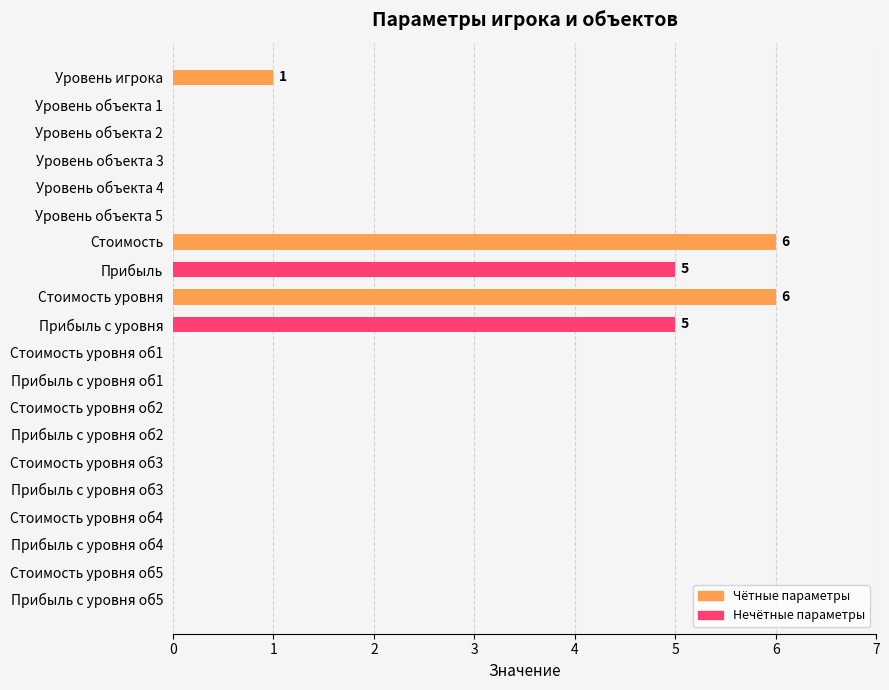

What is the greatest value displayed?

6